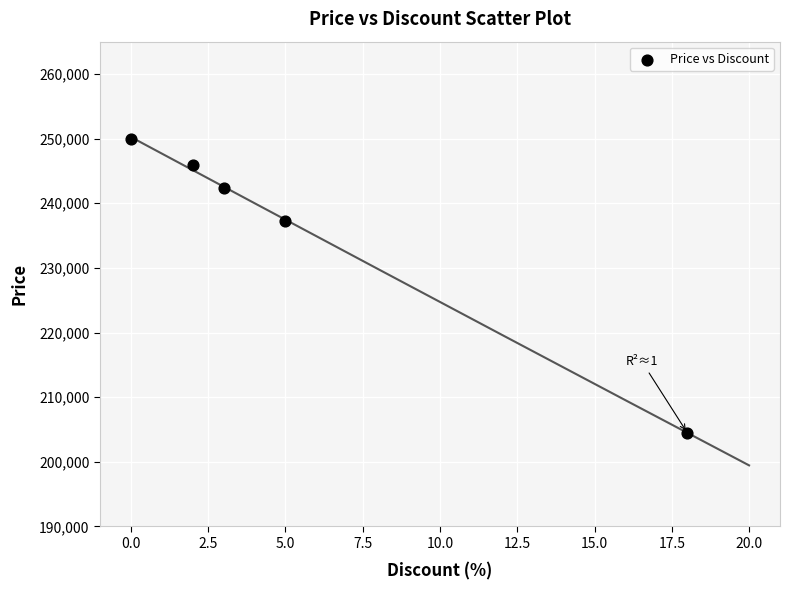

What is the range of X values (max minus min)?

18